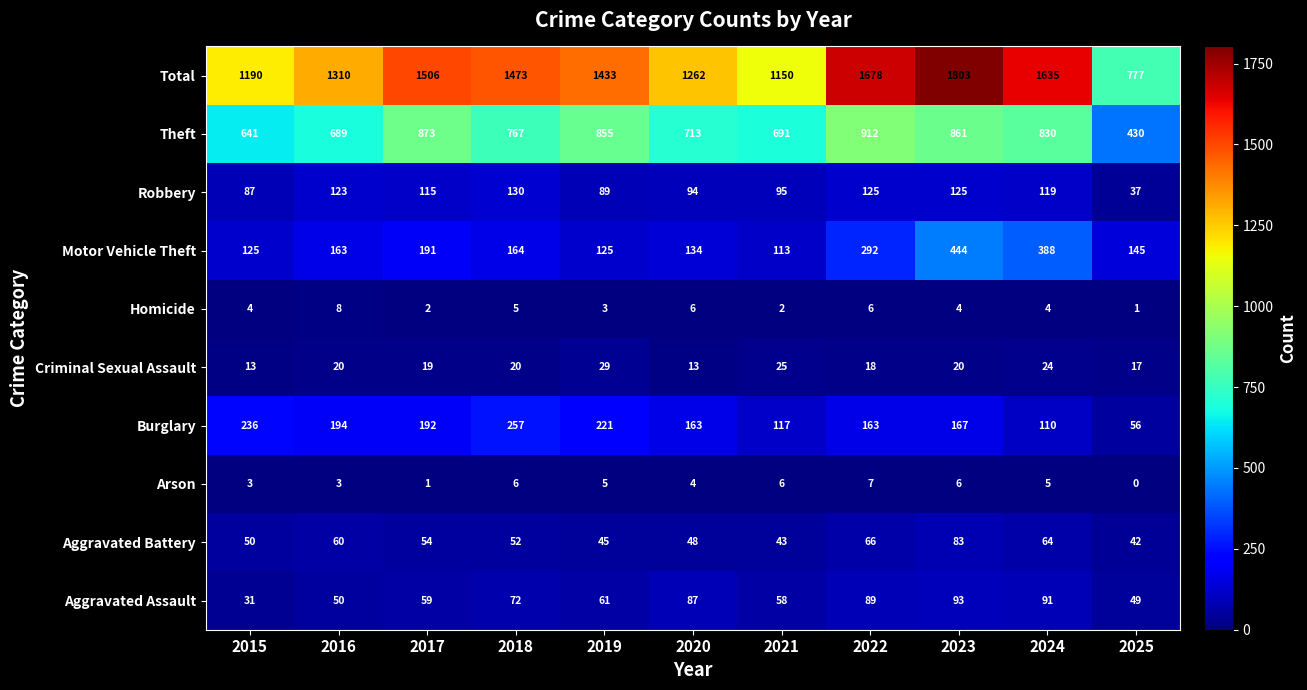

Is it true that Total equals 2362 at 2023?

False